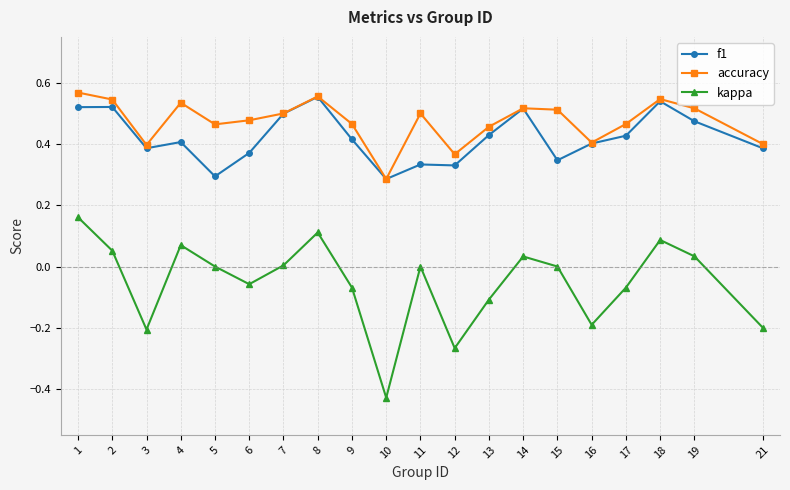

Is the value of accuracy at 15 greater than the value of kappa at 15?

Yes